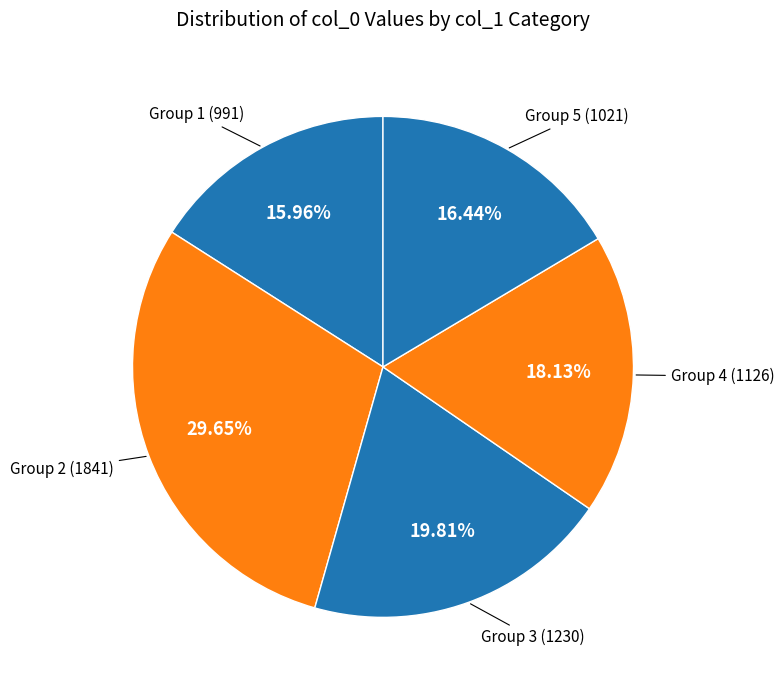

How many slices are in this pie chart?

5